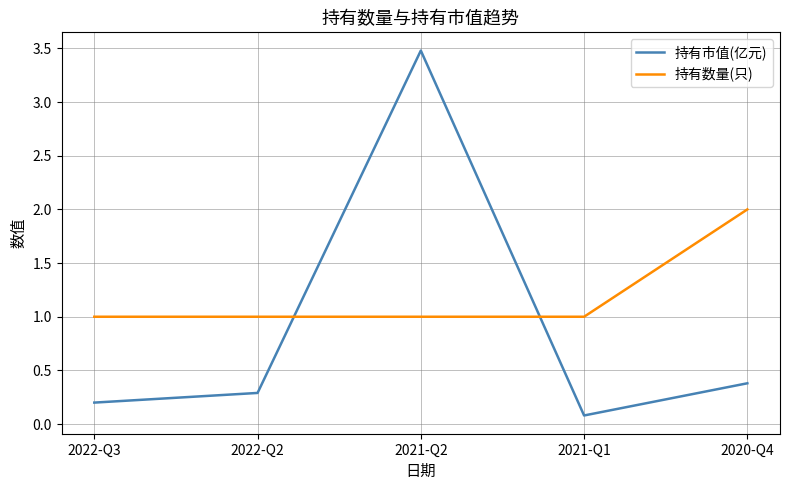

Which series has the widest spread of values?

持有市值(亿元)